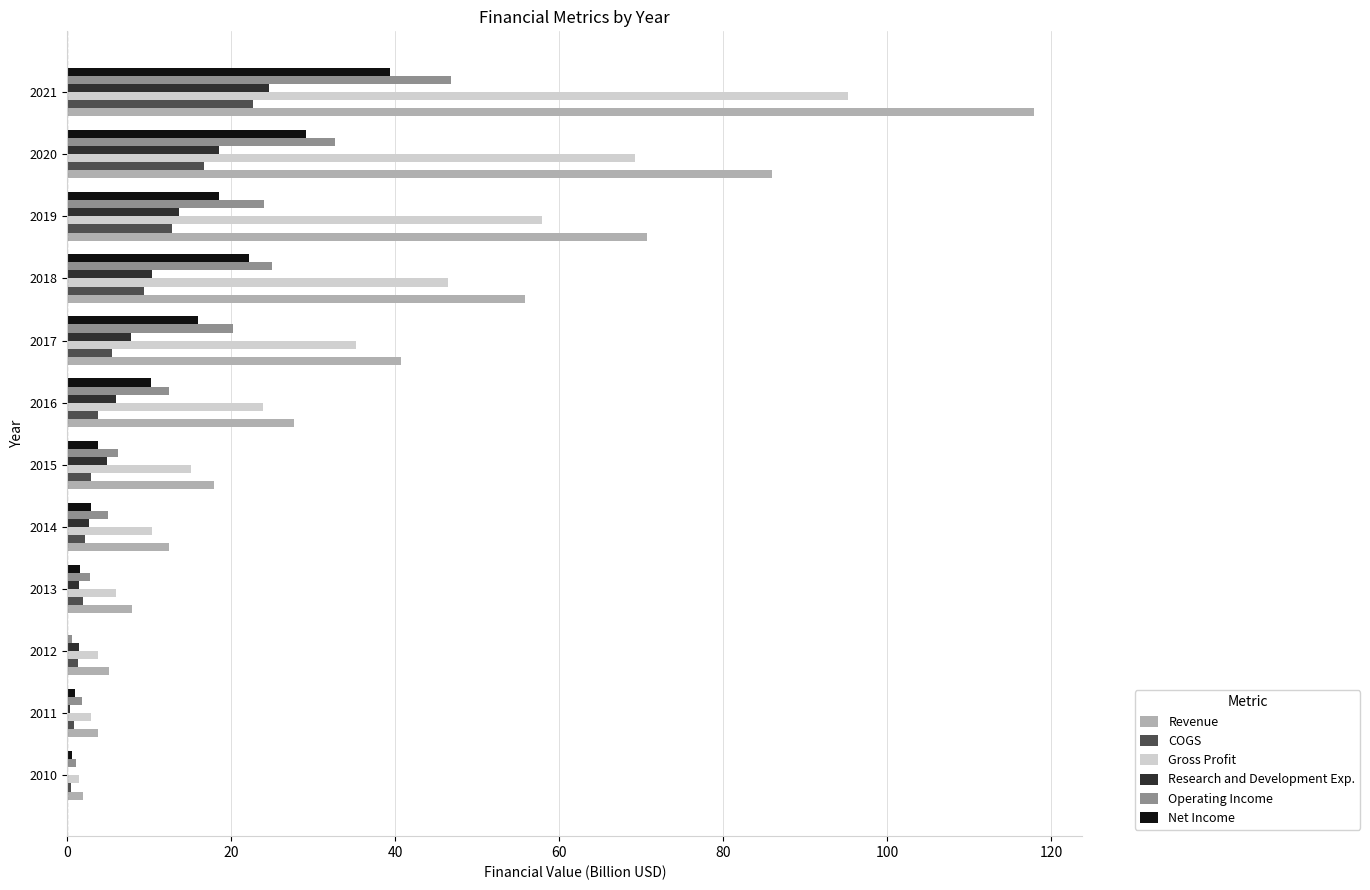

What is the sum of the Gross Profit values at 2015 and 2021?

110.3